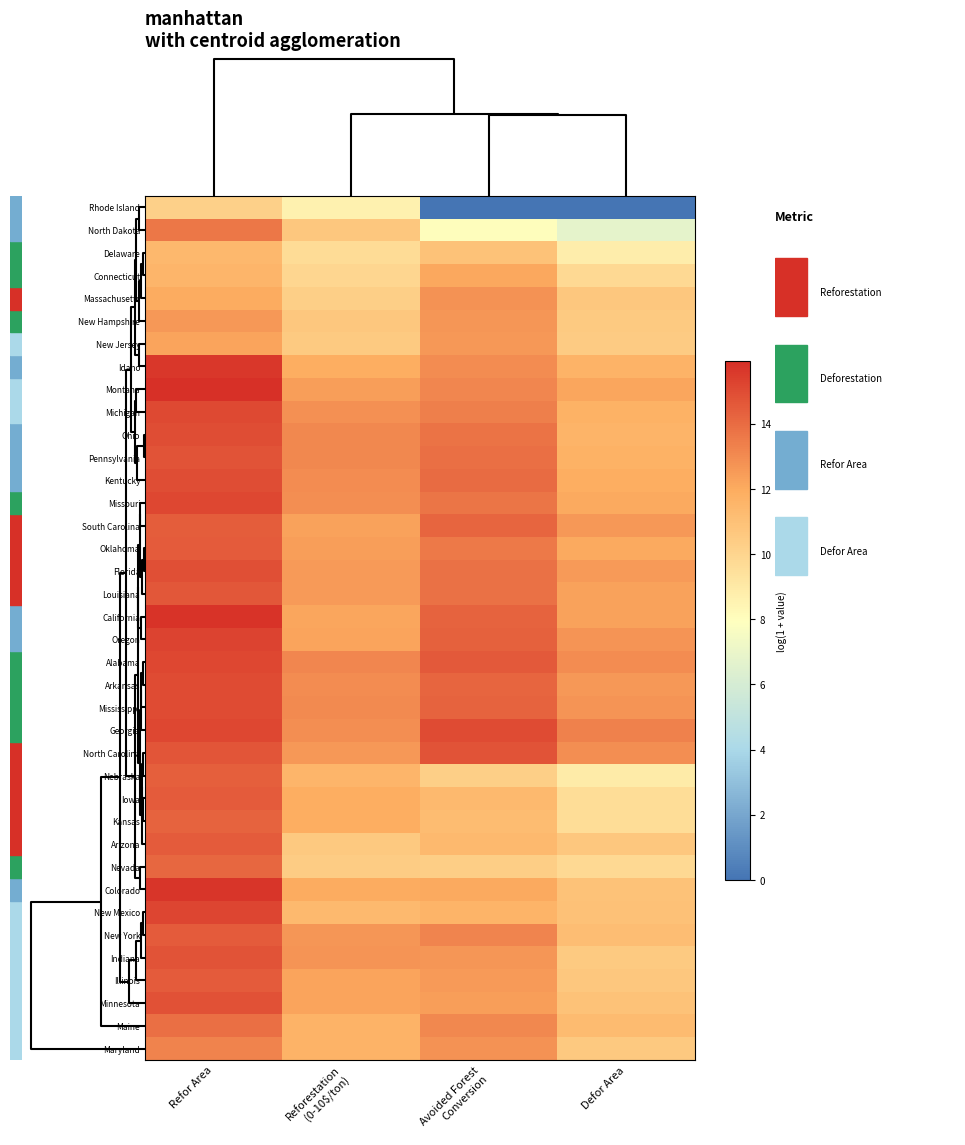

Reading left to right, extract all data points from this chart.

Rhode Island: Refor Area=10.2	Reforestation
(0-10$/ton)=8.6	Avoided Forest
Conversion=0.0	Defor Area=0.0
North Dakota: Refor Area=13.7	Reforestation
(0-10$/ton)=10.7	Avoided Forest
Conversion=8.1	Defor Area=6.7
Delaware: Refor Area=11.4	Reforestation
(0-10$/ton)=9.6	Avoided Forest
Conversion=10.9	Defor Area=8.8
Connecticut: Refor Area=11.6	Reforestation
(0-10$/ton)=9.9	Avoided Forest
Conversion=12.1	Defor Area=9.8
Massachusetts: Refor Area=12.0	Reforestation
(0-10$/ton)=10.3	Avoided Forest
Conversion=12.8	Defor Area=10.6
New Hampshire: Refor Area=12.6	Reforestation
(0-10$/ton)=10.6	Avoided Forest
Conversion=12.6	Defor Area=10.5
New Jersey: Refor Area=12.2	Reforestation
(0-10$/ton)=10.5	Avoided Forest
Conversion=12.6	Defor Area=10.5
Idaho: Refor Area=15.6	Reforestation
(0-10$/ton)=11.9	Avoided Forest
Conversion=13.0	Defor Area=11.6
Montana: Refor Area=15.9	Reforestation
(0-10$/ton)=12.4	Avoided Forest
Conversion=13.1	Defor Area=12.1
Michigan: Refor Area=15.1	Reforestation
(0-10$/ton)=12.8	Avoided Forest
Conversion=13.4	Defor Area=11.7
Ohio: Refor Area=15.0	Reforestation
(0-10$/ton)=13.1	Avoided Forest
Conversion=13.7	Defor Area=11.6
Pennsylvania: Refor Area=14.8	Reforestation
(0-10$/ton)=13.1	Avoided Forest
Conversion=13.9	Defor Area=11.7
Kentucky: Refor Area=14.9	Reforestation
(0-10$/ton)=13.0	Avoided Forest
Conversion=14.0	Defor Area=11.9
Missouri: Refor Area=15.1	Reforestation
(0-10$/ton)=12.9	Avoided Forest
Conversion=13.7	Defor Area=12.0
South Carolina: Refor Area=14.5	Reforestation
(0-10$/ton)=12.3	Avoided Forest
Conversion=14.2	Defor Area=12.6
Oklahoma: Refor Area=14.5	Reforestation
(0-10$/ton)=12.4	Avoided Forest
Conversion=13.5	Defor Area=12.0
Florida: Refor Area=14.9	Reforestation
(0-10$/ton)=12.5	Avoided Forest
Conversion=13.8	Defor Area=12.5
Louisiana: Refor Area=14.6	Reforestation
(0-10$/ton)=12.5	Avoided Forest
Conversion=13.8	Defor Area=12.3
California: Refor Area=15.7	Reforestation
(0-10$/ton)=12.2	Avoided Forest
Conversion=14.2	Defor Area=12.3
Oregon: Refor Area=15.3	Reforestation
(0-10$/ton)=12.2	Avoided Forest
Conversion=14.3	Defor Area=12.7
Alabama: Refor Area=15.1	Reforestation
(0-10$/ton)=13.1	Avoided Forest
Conversion=14.6	Defor Area=13.0
Arkansas: Refor Area=15.0	Reforestation
(0-10$/ton)=13.0	Avoided Forest
Conversion=14.2	Defor Area=12.6
Mississippi: Refor Area=15.0	Reforestation
(0-10$/ton)=13.0	Avoided Forest
Conversion=14.3	Defor Area=12.7
Georgia: Refor Area=15.1	Reforestation
(0-10$/ton)=12.9	Avoided Forest
Conversion=15.0	Defor Area=13.3
North Carolina: Refor Area=14.7	Reforestation
(0-10$/ton)=12.6	Avoided Forest
Conversion=14.8	Defor Area=12.9
Nebraska: Refor Area=14.4	Reforestation
(0-10$/ton)=11.5	Avoided Forest
Conversion=10.3	Defor Area=8.9
Iowa: Refor Area=14.5	Reforestation
(0-10$/ton)=11.9	Avoided Forest
Conversion=11.3	Defor Area=9.6
Kansas: Refor Area=14.3	Reforestation
(0-10$/ton)=11.9	Avoided Forest
Conversion=11.2	Defor Area=9.6
Arizona: Refor Area=14.5	Reforestation
(0-10$/ton)=10.6	Avoided Forest
Conversion=11.4	Defor Area=10.7
Nevada: Refor Area=14.2	Reforestation
(0-10$/ton)=10.4	Avoided Forest
Conversion=10.3	Defor Area=9.8
Colorado: Refor Area=15.7	Reforestation
(0-10$/ton)=12.0	Avoided Forest
Conversion=12.0	Defor Area=10.9
New Mexico: Refor Area=15.2	Reforestation
(0-10$/ton)=11.3	Avoided Forest
Conversion=11.6	Defor Area=11.0
New York: Refor Area=14.5	Reforestation
(0-10$/ton)=12.6	Avoided Forest
Conversion=13.2	Defor Area=11.1
Indiana: Refor Area=14.8	Reforestation
(0-10$/ton)=12.7	Avoided Forest
Conversion=12.6	Defor Area=10.6
Illinois: Refor Area=14.5	Reforestation
(0-10$/ton)=12.2	Avoided Forest
Conversion=12.5	Defor Area=10.7
Minnesota: Refor Area=14.8	Reforestation
(0-10$/ton)=12.2	Avoided Forest
Conversion=12.4	Defor Area=10.9
Maine: Refor Area=13.9	Reforestation
(0-10$/ton)=11.6	Avoided Forest
Conversion=13.1	Defor Area=11.3
Maryland: Refor Area=13.3	Reforestation
(0-10$/ton)=11.6	Avoided Forest
Conversion=12.8	Defor Area=10.6